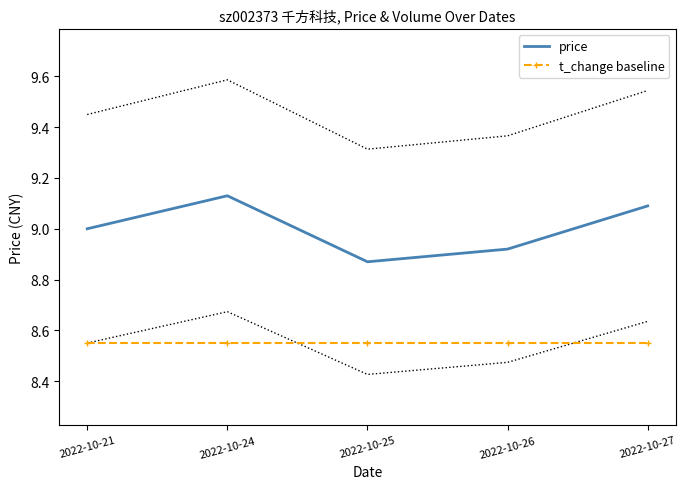

List the labels in order of price value, smallest first.

2022-10-25, 2022-10-26, 2022-10-21, 2022-10-27, 2022-10-24